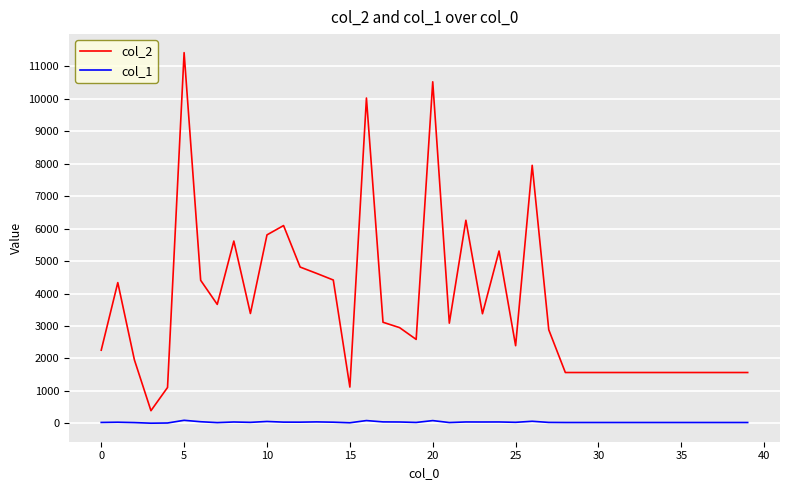

True or false: col_1 and col_2 intersect in this chart.

False